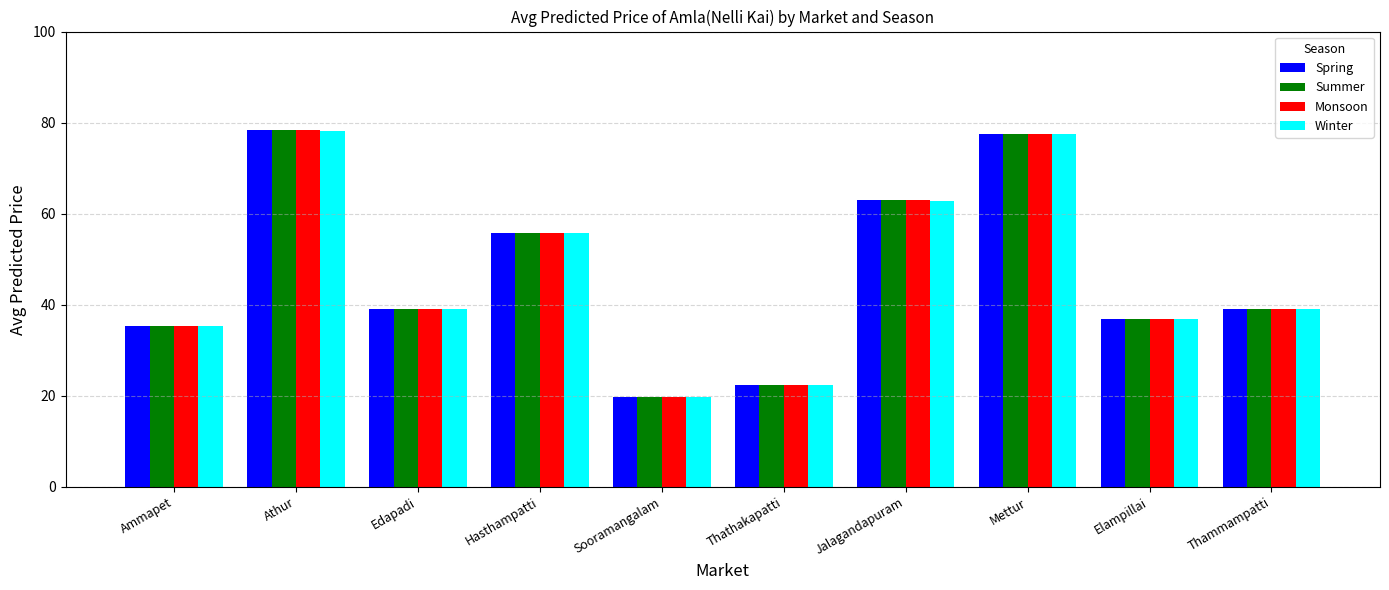

What is the greatest value displayed?

78.3